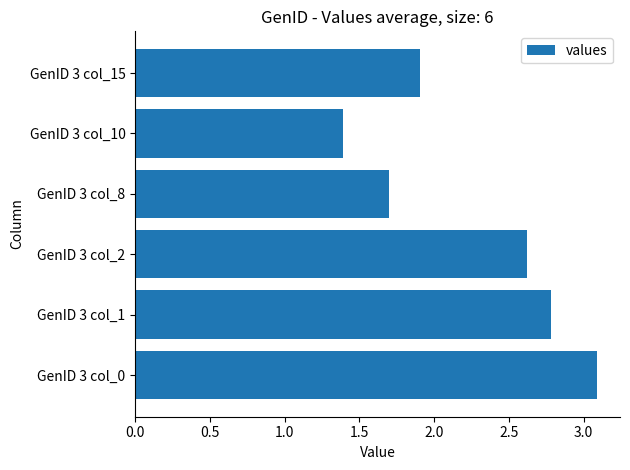

True or false: the data shows 2.4 at GenID 3 col_8.

False